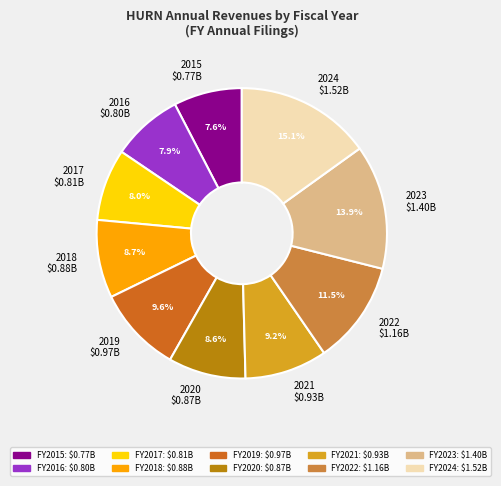

Is 2024 $1.52B the majority of the pie?

No